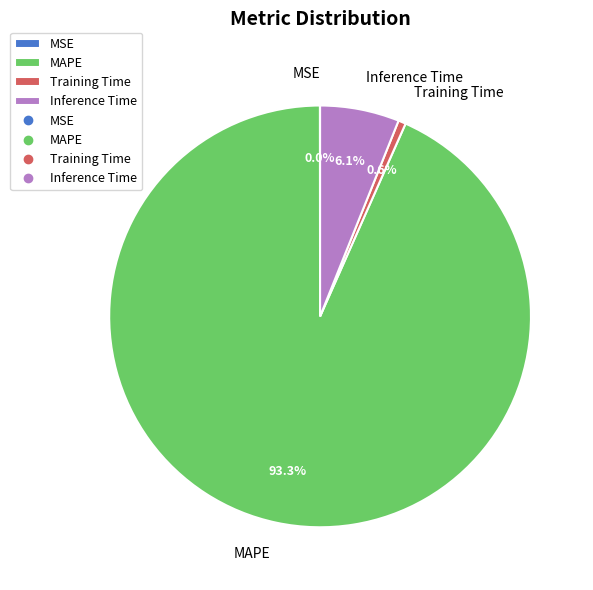

Which category has the biggest portion of the pie?

MAPE